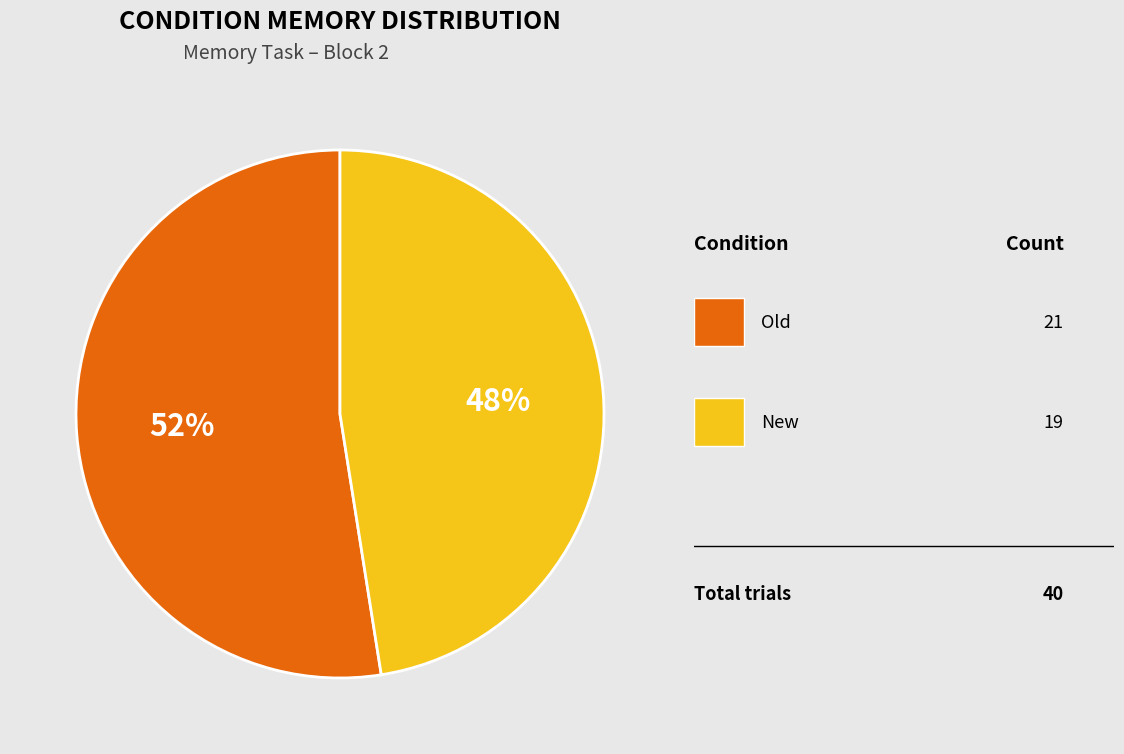

Does any single category account for the majority?

Yes